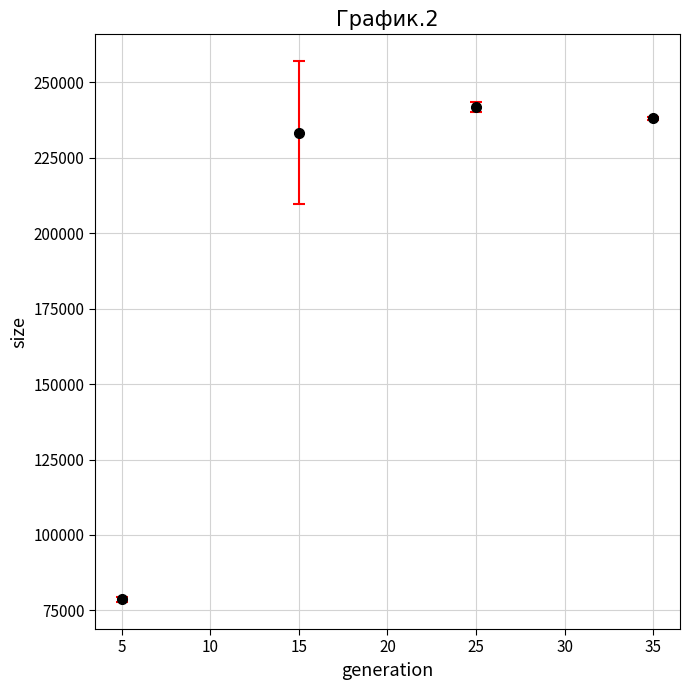

True or false: there are more than 1 points higher than both neighbors.

False